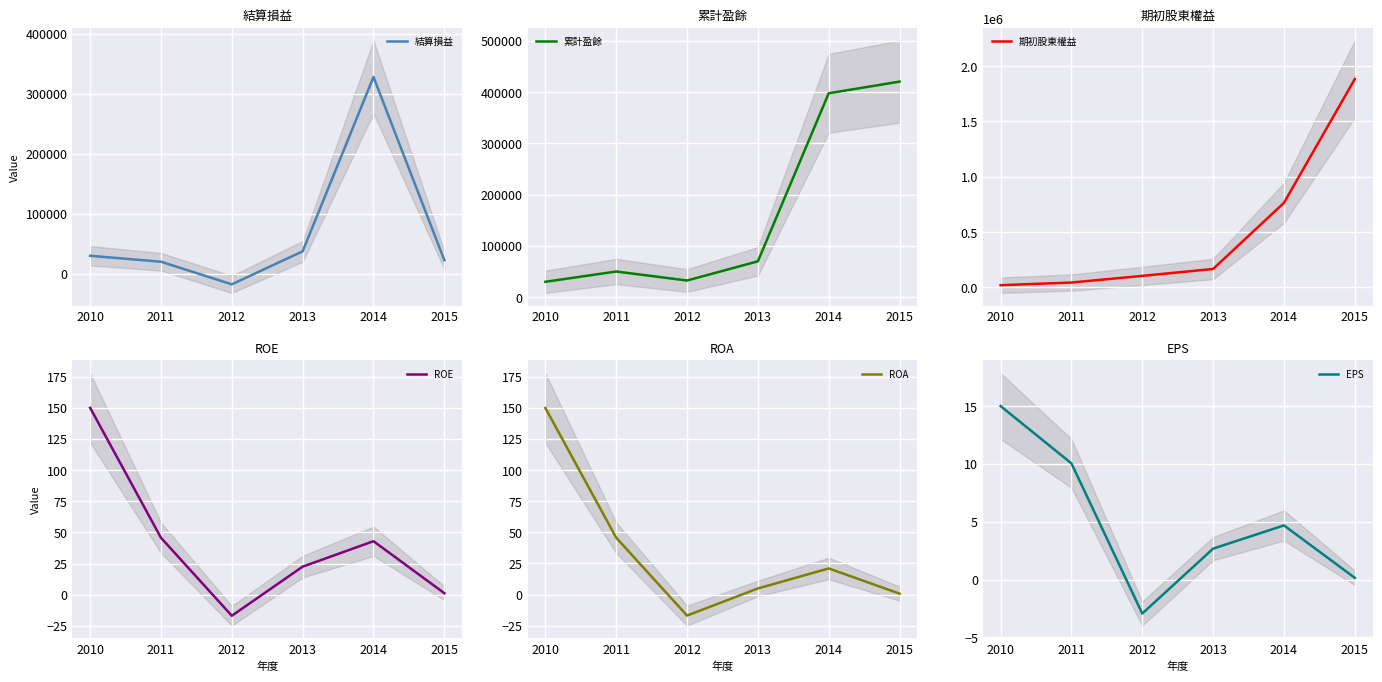

Does the chart display data point markers on the line(s)?

No